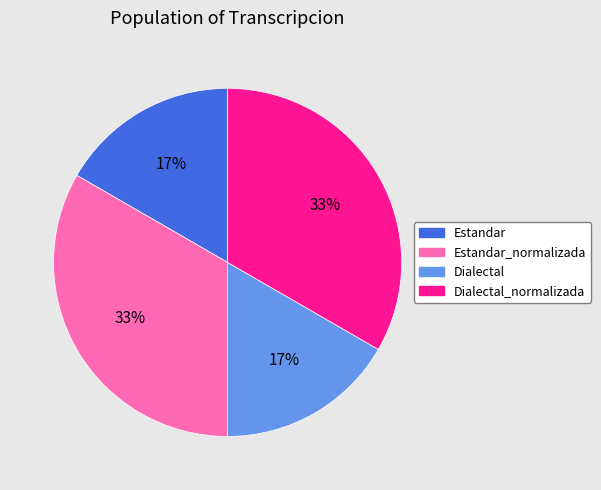

To the nearest percent, what is the combined percentage of Dialectal_normalizada and Dialectal?

50%